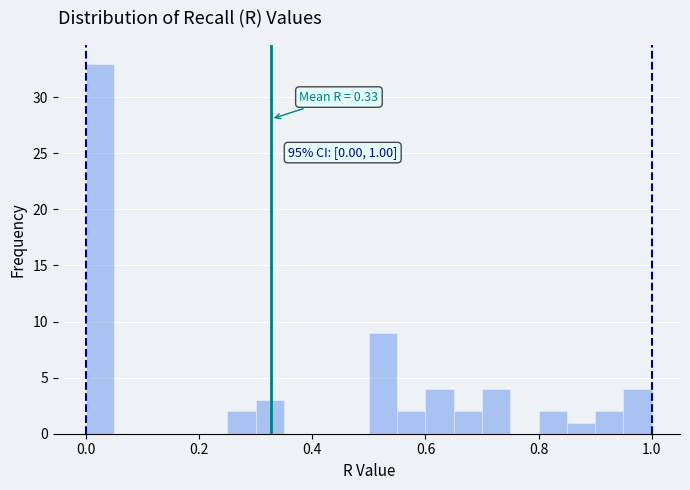

Around what value on the x-axis is the tallest bar? Give the approximate position of its centre, as read against the axis.

0.02